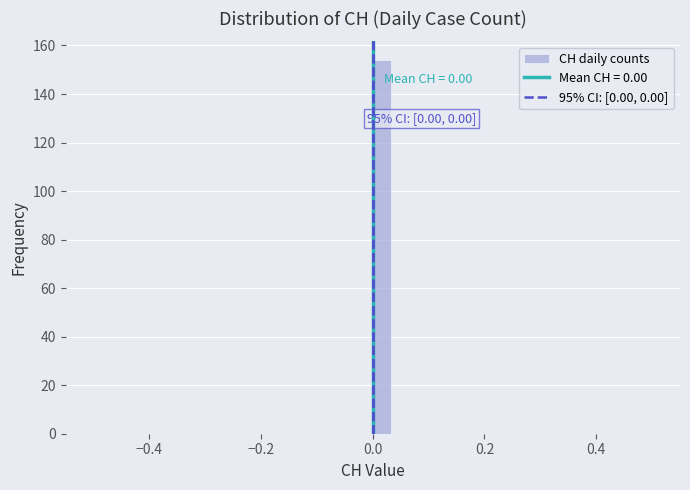

Read against the x-axis, roughly where is the centre of the tallest bar?

0.02